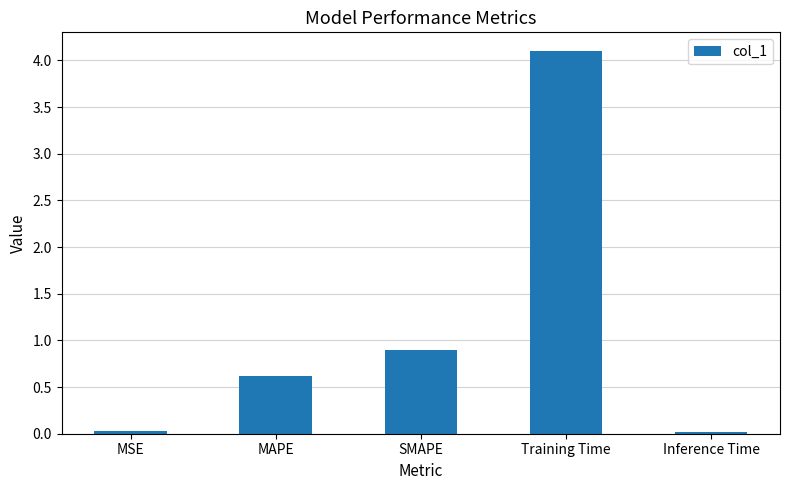

What is the greatest value displayed?

4.1